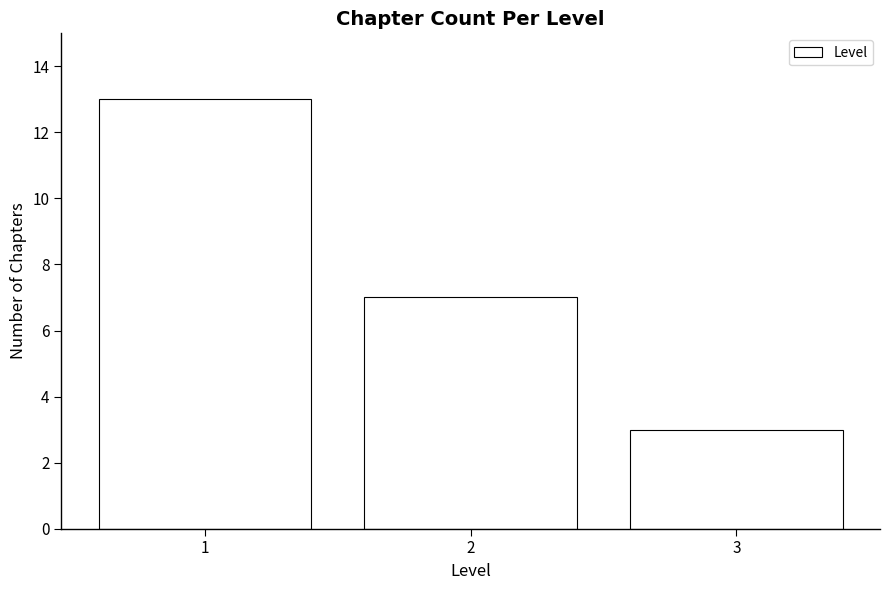

Reading left to right, list all the values displayed in this chart.

13	7	3